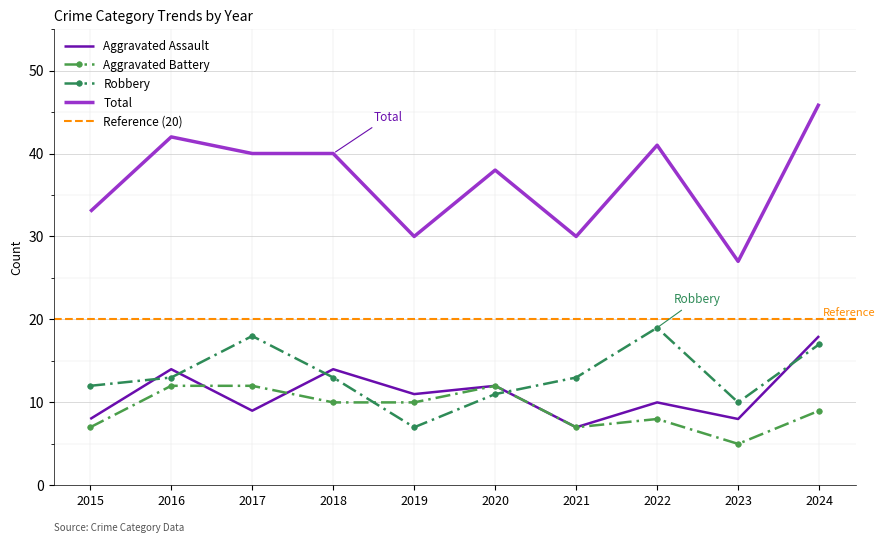

In Aggravated Battery, how many points are higher than both neighbors (excluding endpoints)?

2